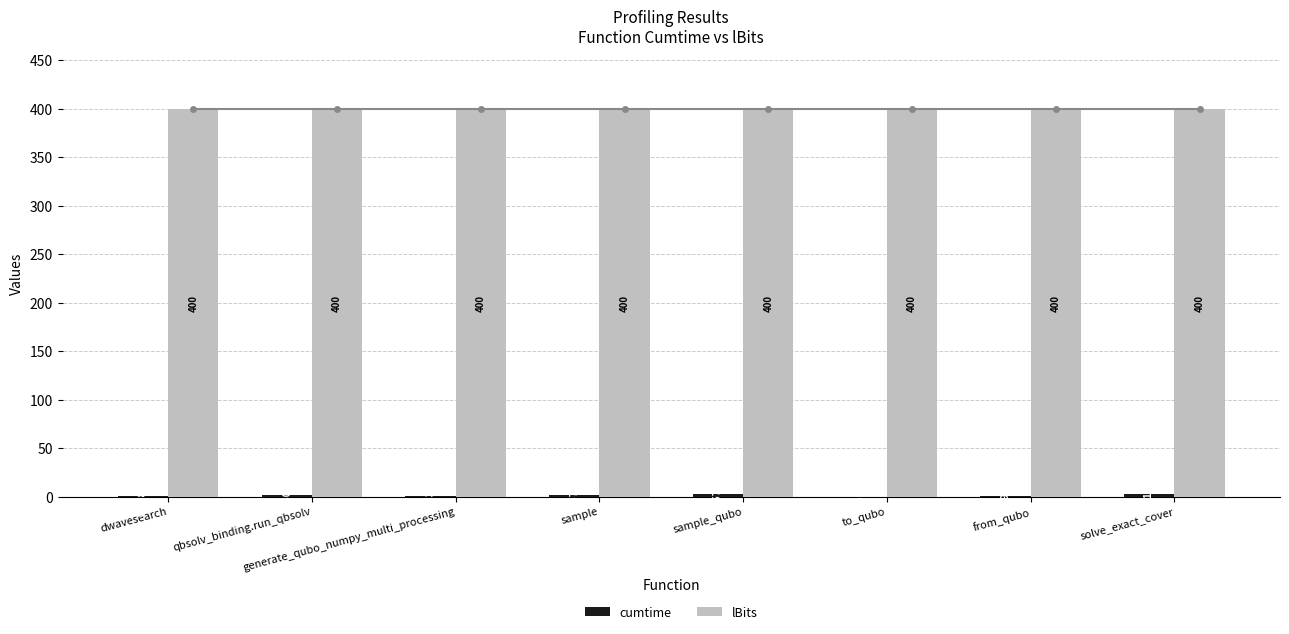

At which category is the sum across all series the highest?

solve_exact_cover